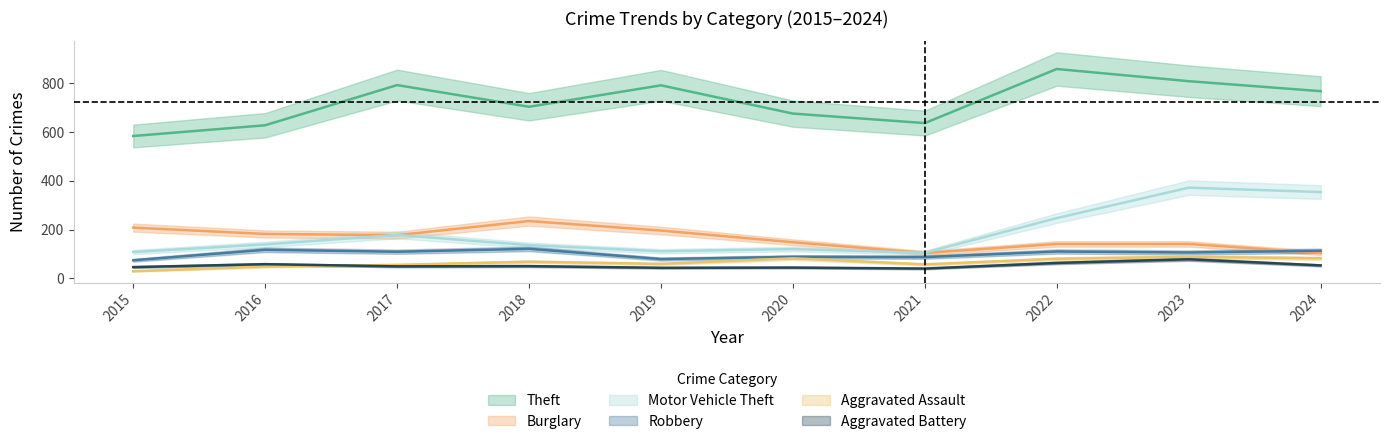

At 2016, list the series in order from largest to smallest.

Theft, Burglary, Motor Vehicle Theft, Robbery, Aggravated Battery, Aggravated Assault